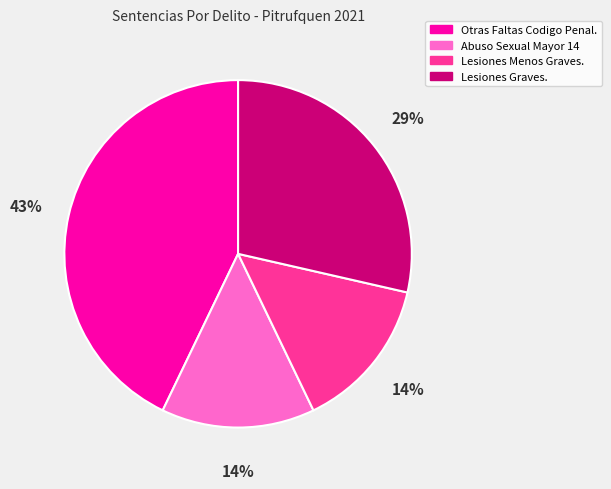

Between Abuso Sexual Mayor 14 and Lesiones Graves., which is larger?

Lesiones Graves.